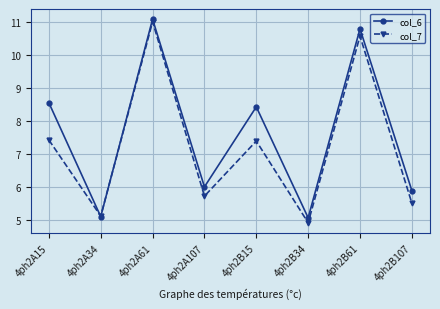

Is this an area chart (filled region under the line)?

No